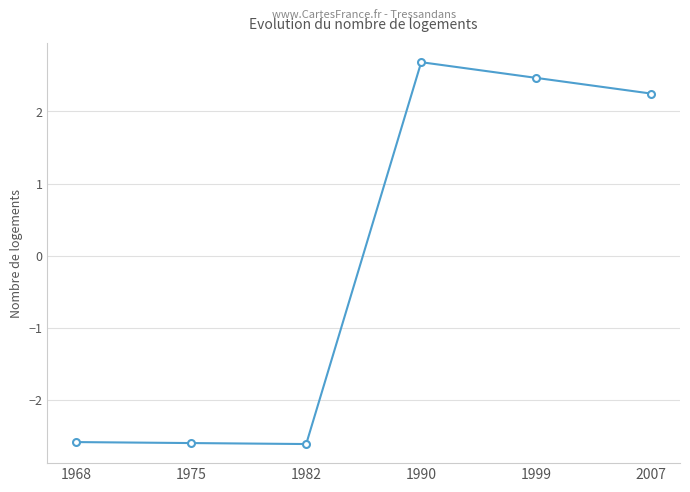

What is the value of the 3rd point from the left?

-2.6